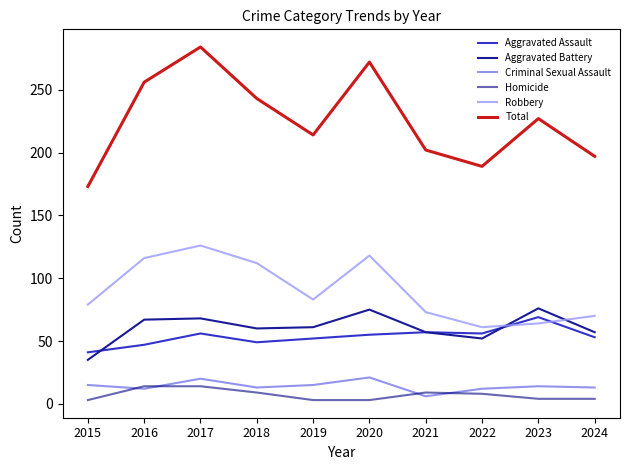

What is the total value across all series at 2018?

486